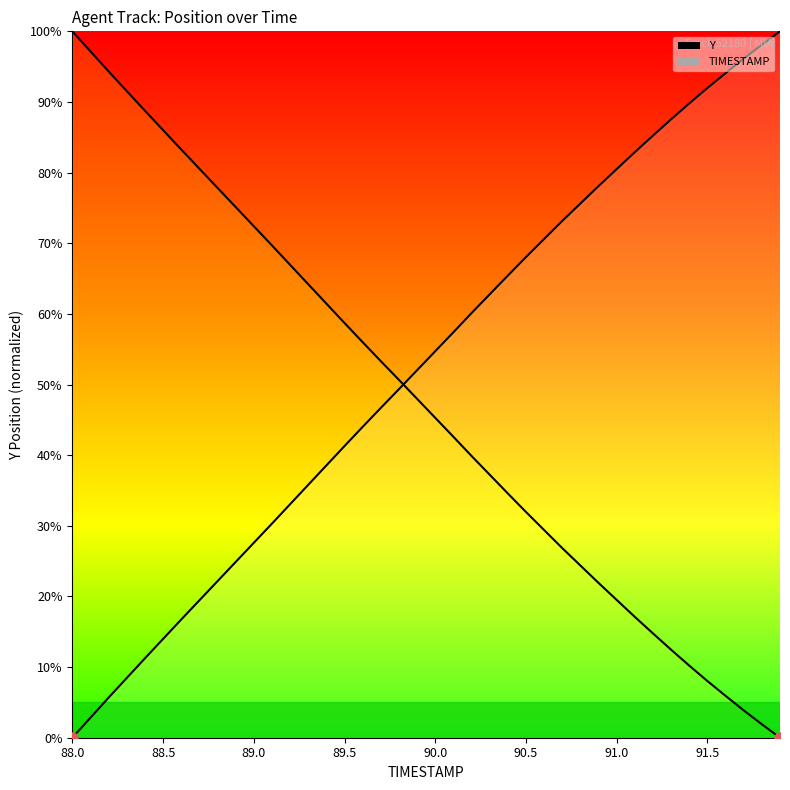

Where is TIMESTAMP nearest to the value 50?

18